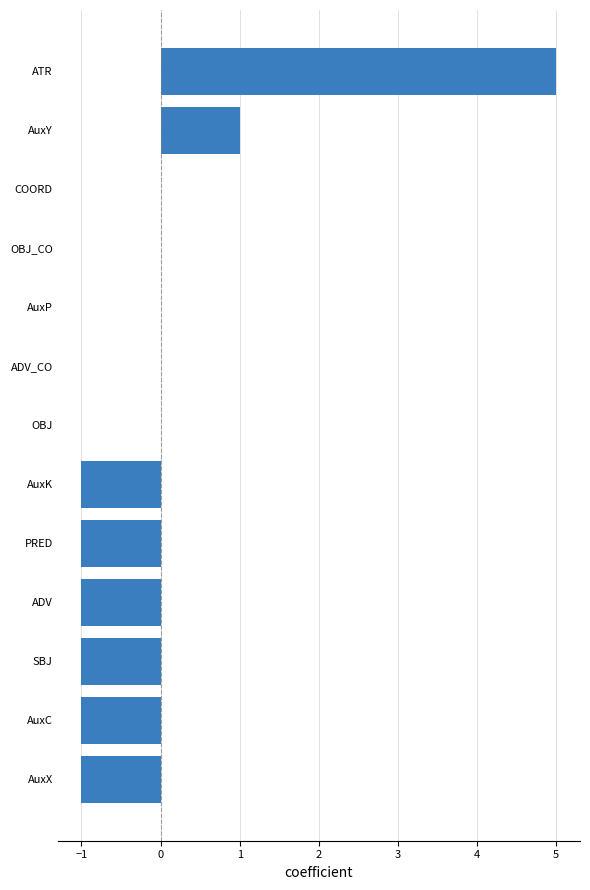

Which has a higher value, OBJ_CO or ATR?

ATR